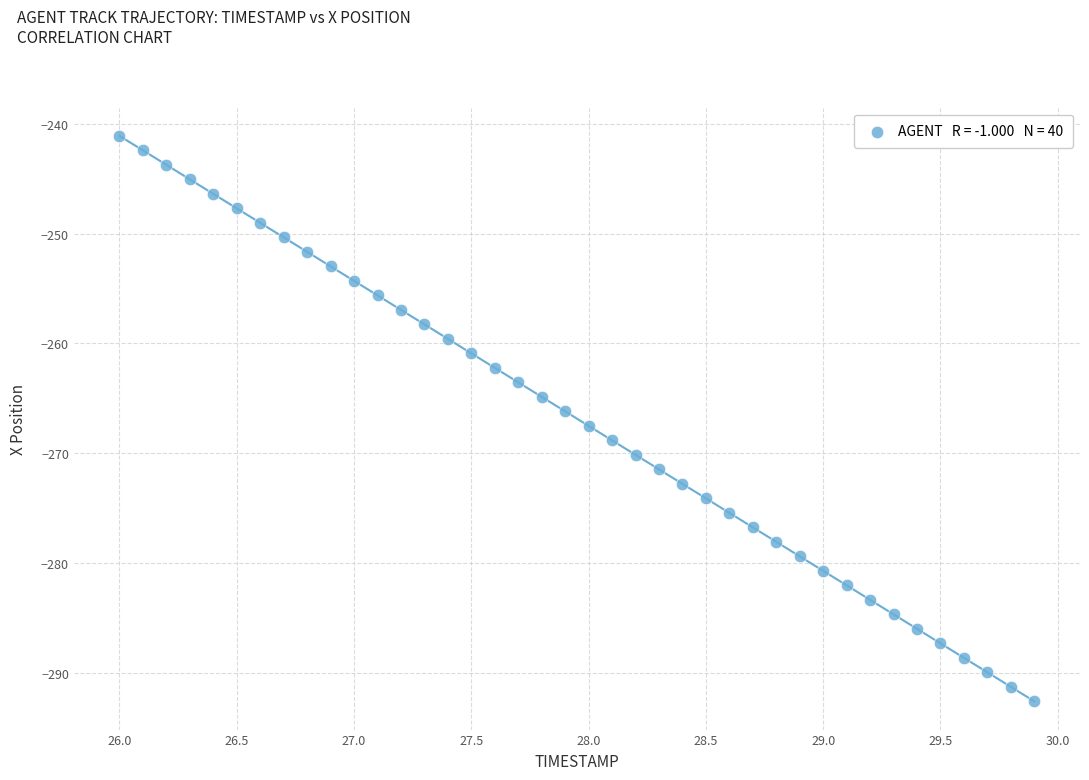

What is the range of Y values (max minus min)?

51.5